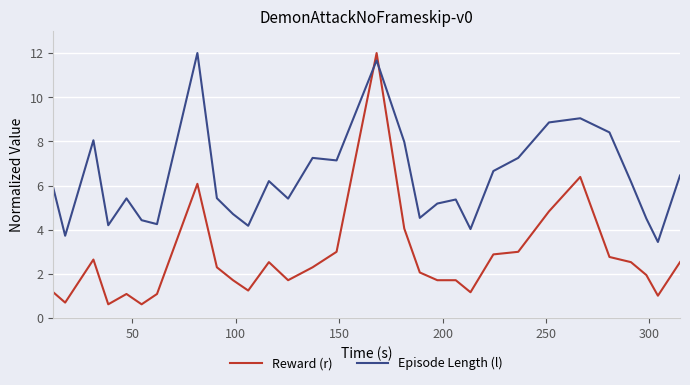

Rank the series by their average value, from lowest to highest.

Reward (r), Episode Length (l)